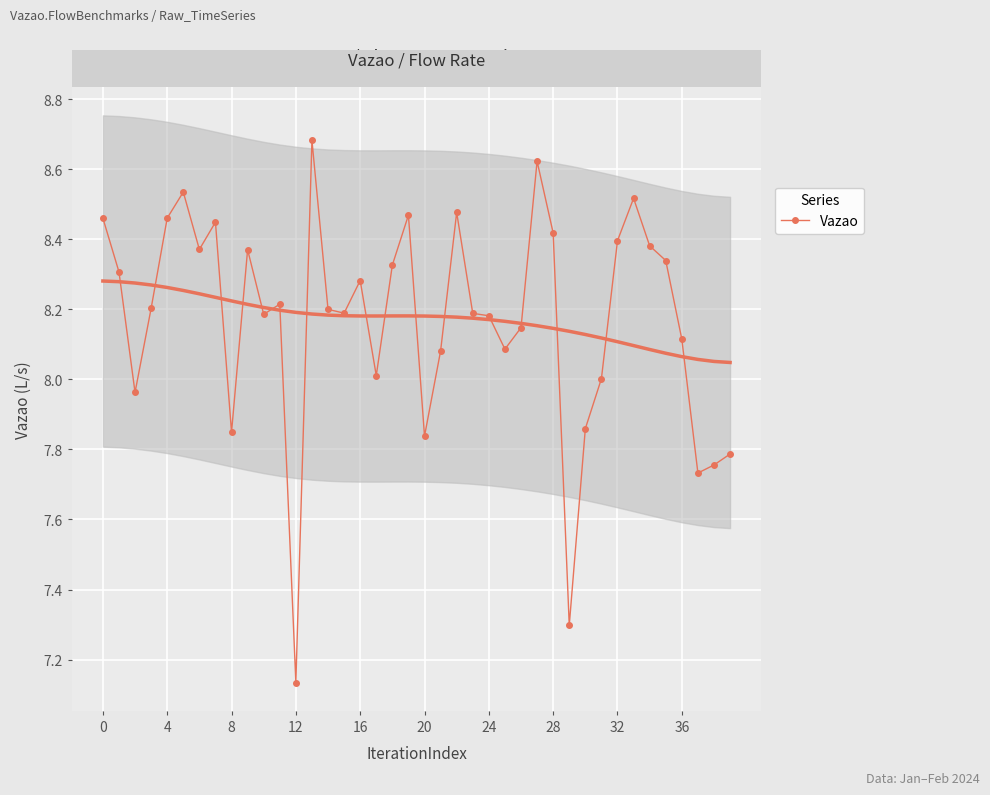

How many data points are less than 820305598?

20